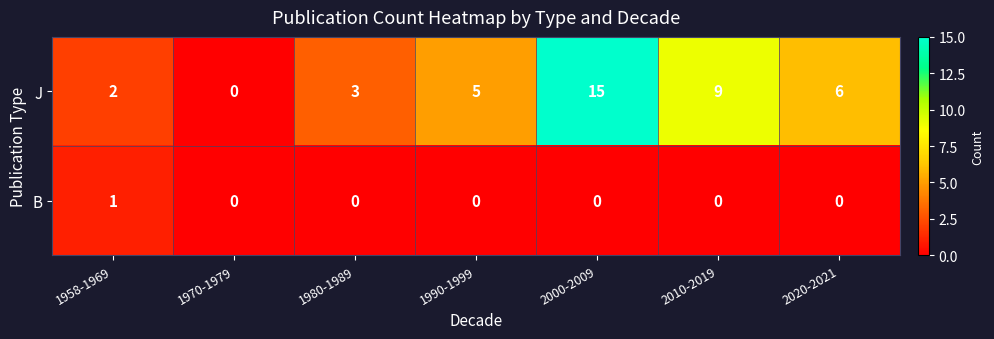

What is the sum of all J values?

40